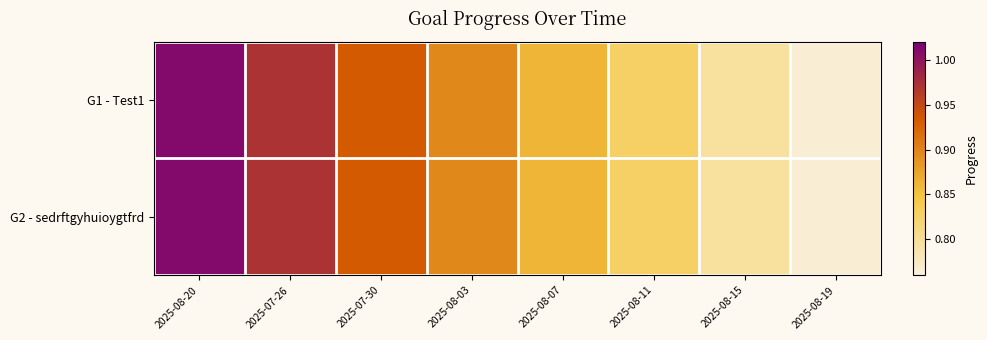

Reading left to right, transcribe all the data shown in this chart.

G1 - Test1: 2025-08-20=1.0	2025-07-26=1.0	2025-07-30=0.9	2025-08-03=0.9	2025-08-07=0.9	2025-08-11=0.8	2025-08-15=0.8	2025-08-19=0.8
G2 - sedrftgyhuioygtfrd: 2025-08-20=1.0	2025-07-26=1.0	2025-07-30=0.9	2025-08-03=0.9	2025-08-07=0.9	2025-08-11=0.8	2025-08-15=0.8	2025-08-19=0.8